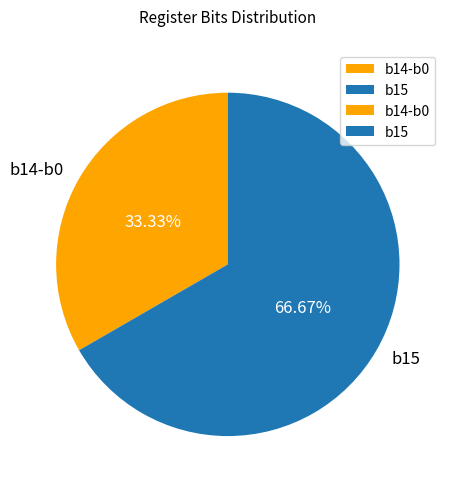

How many segments does this pie chart have?

2